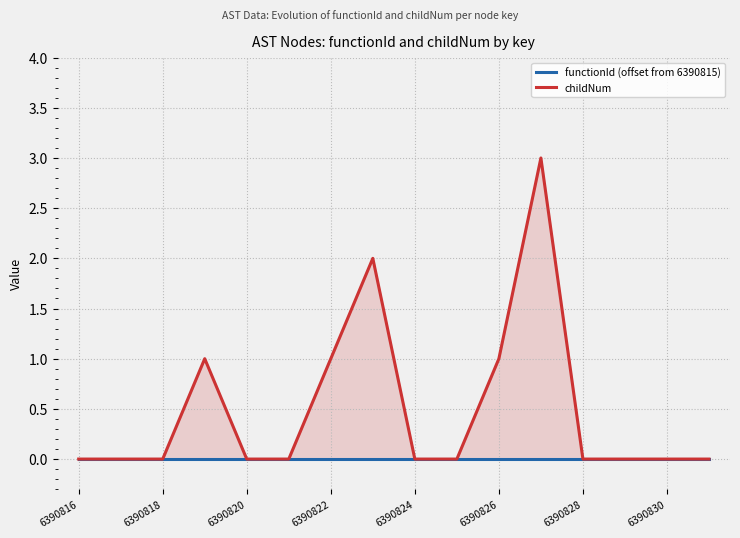

Reading left to right, what are all the values shown in this chart?

functionId (offset from 6390815): 0	0	0	0	0	0	0	0	0	0	0	0	0	0	0	0
childNum: 0	0	0	1	0	0	1	2	0	0	1	3	0	0	0	0